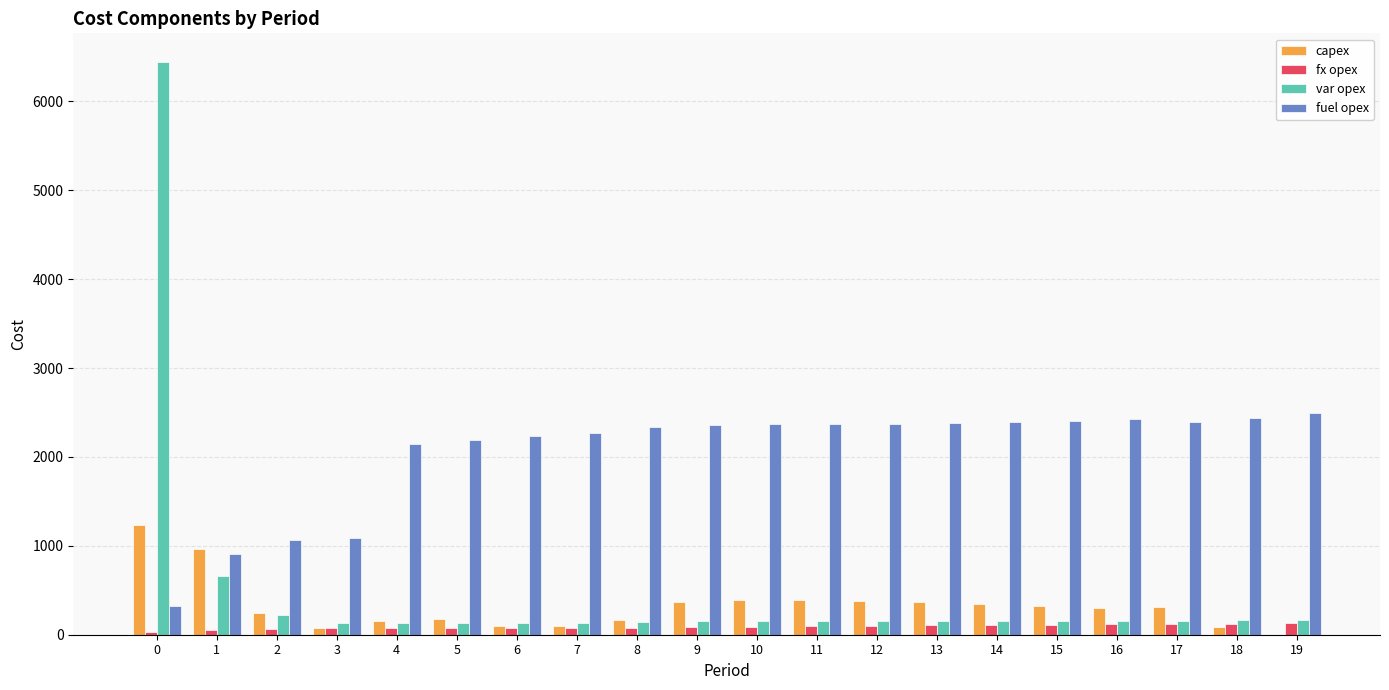

How many categories are shown in the chart?

20